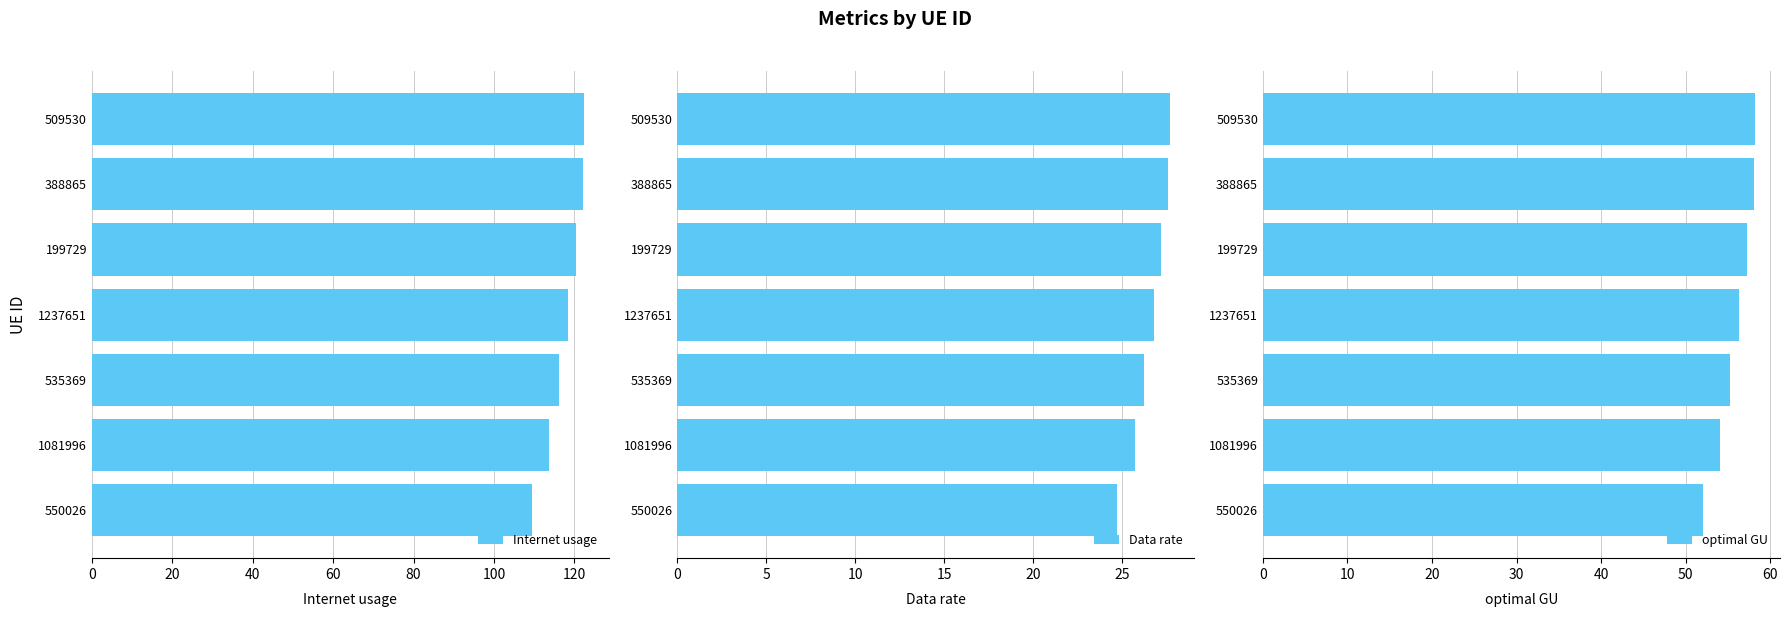

List the series in order of their overall mean, lowest first.

Data rate, optimal GU, Internet usage